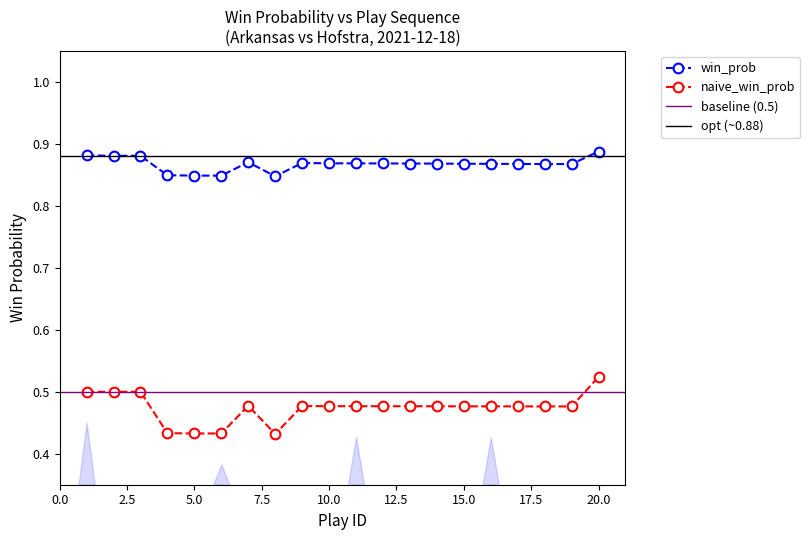

In naive_win_prob, how many points are lower than both neighbors (excluding endpoints)?

2